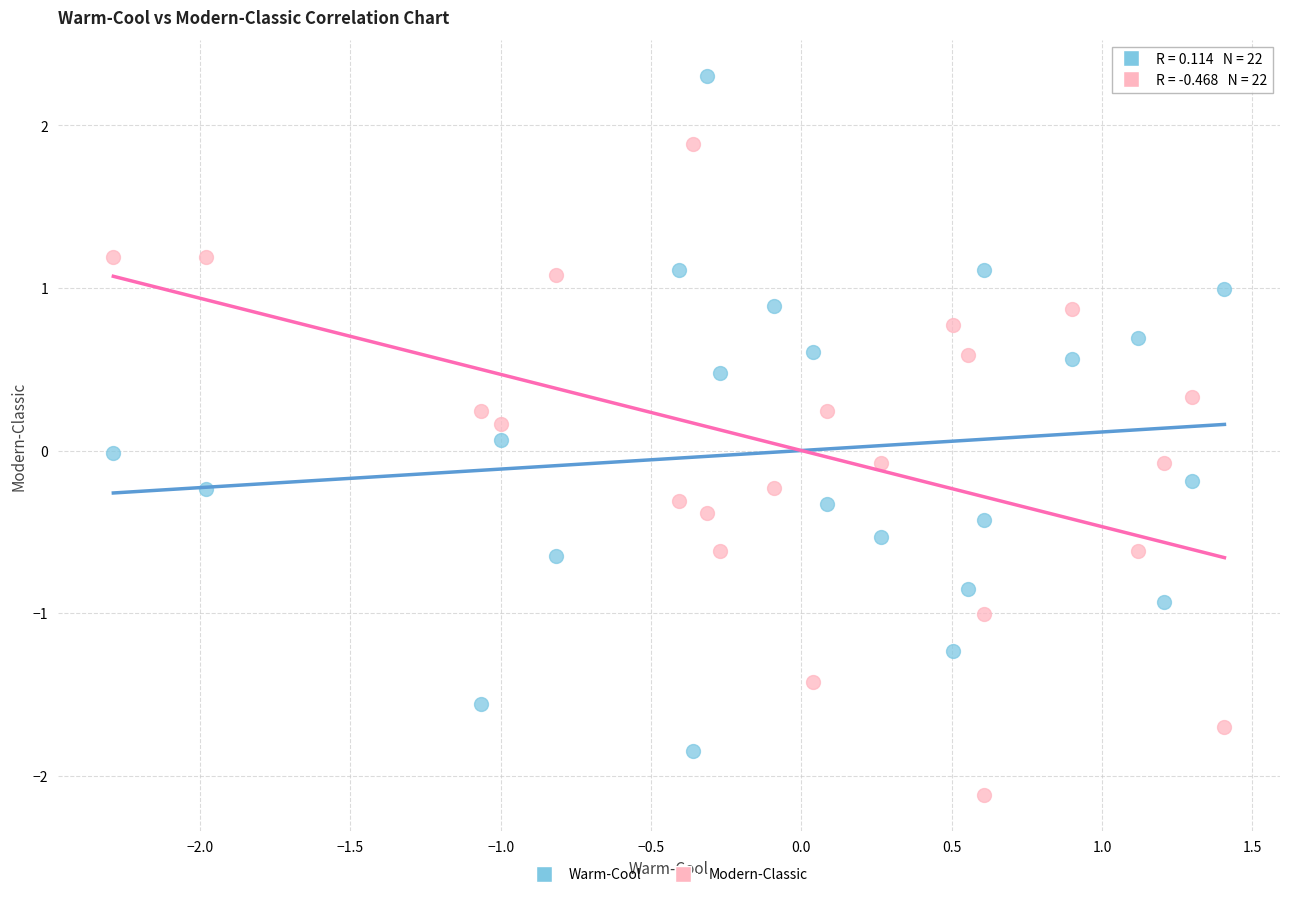

Across all data points, what is the range of X values (max minus min)?

3.7